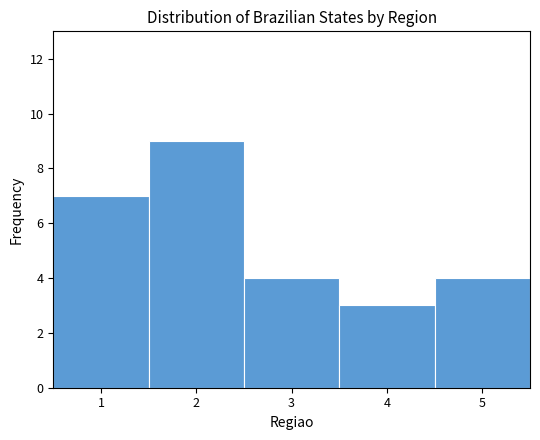

Reading left to right, list every bar in this chart as the range it spans on the x-axis followed by its height. The values are not printed on the chart, so give them approximately, as read against the axis.

0.5 to 1.5: 7
1.5 to 2.5: 9
2.5 to 3.5: 4
3.5 to 4.5: 3
4.5 to 5.5: 4